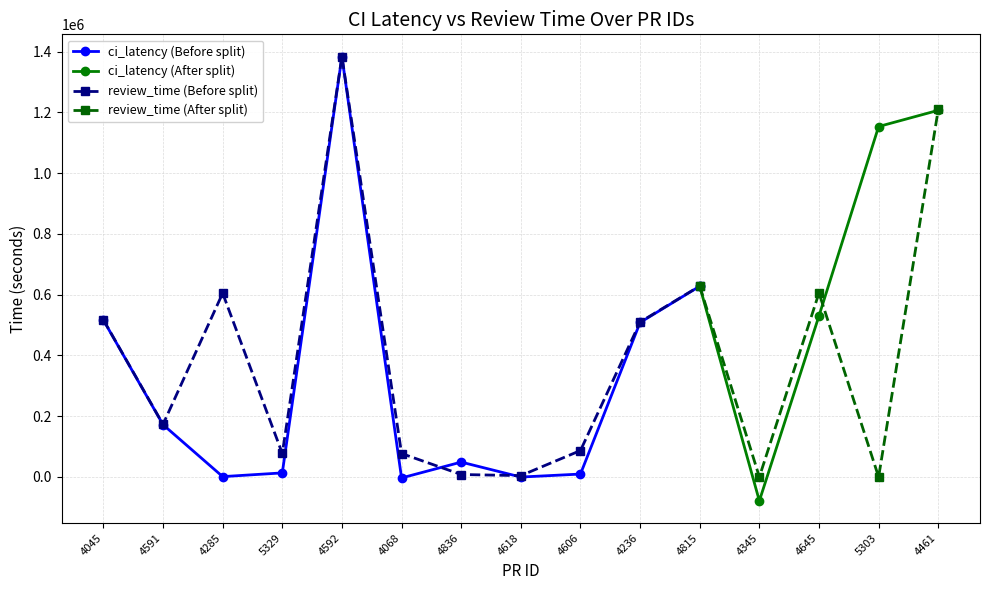

Which series has the largest total across all categories?

ci_latency